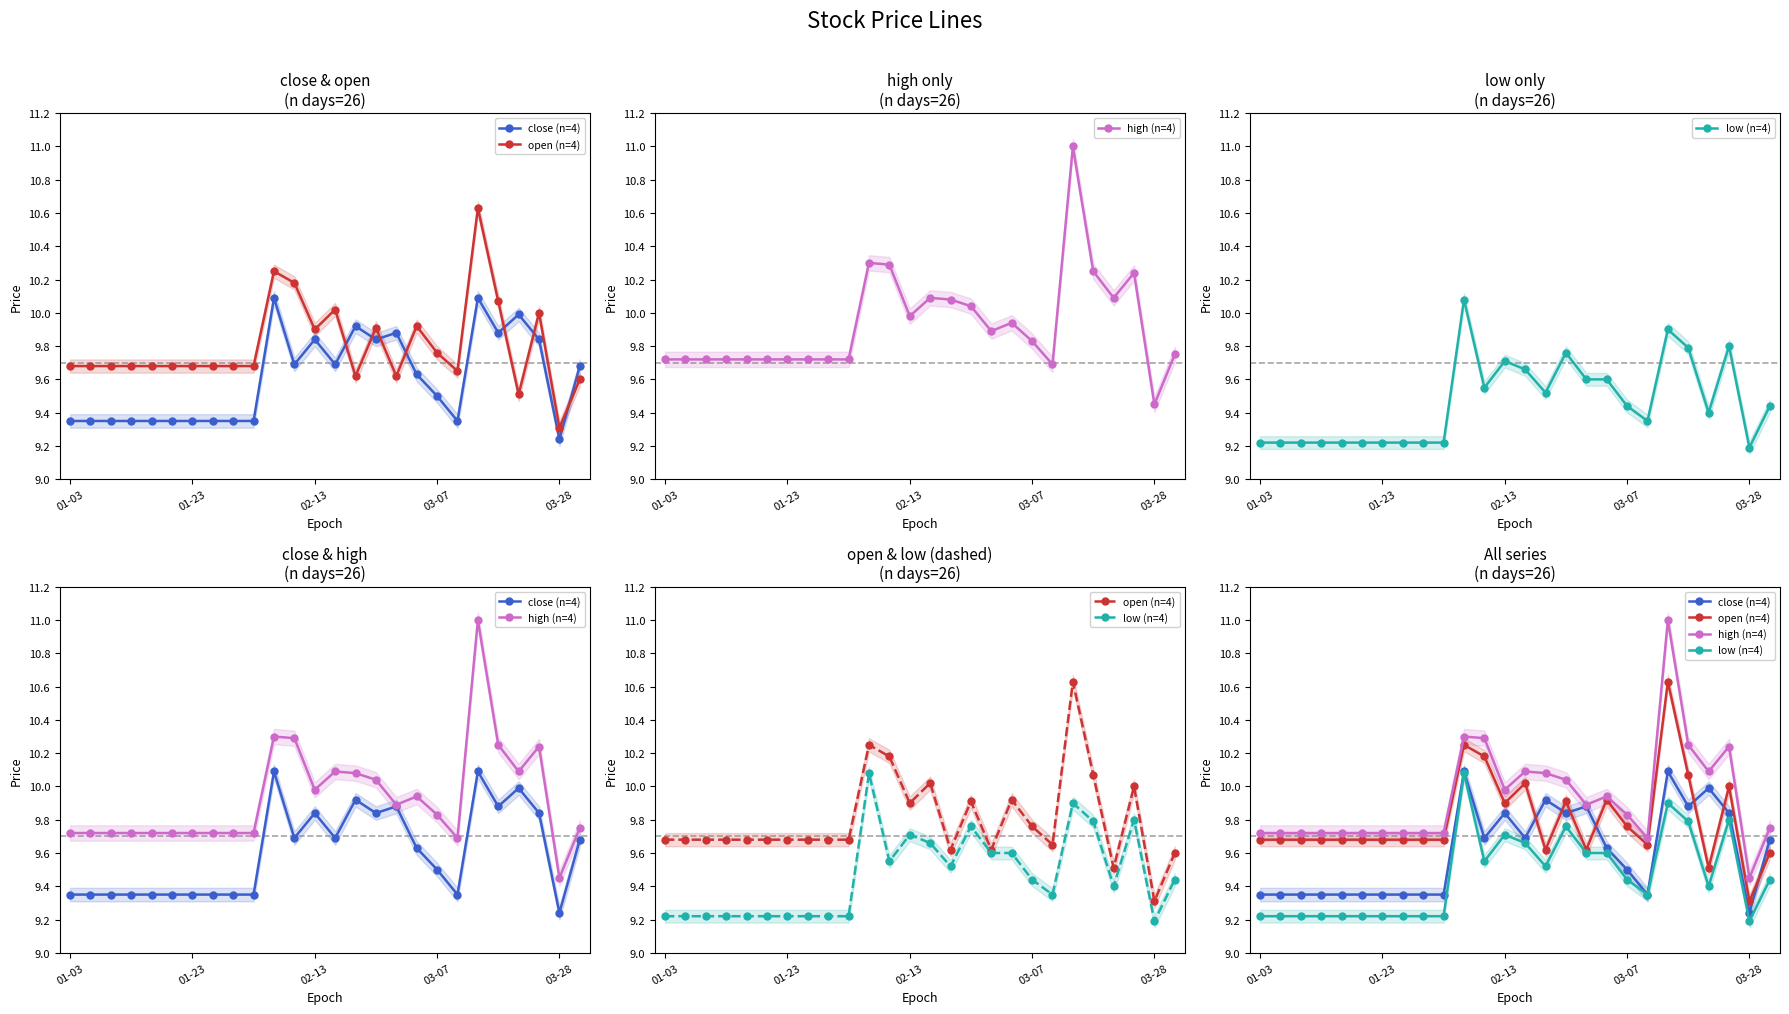

Is it true that close (n=4) equals 16.2 at 22?

False